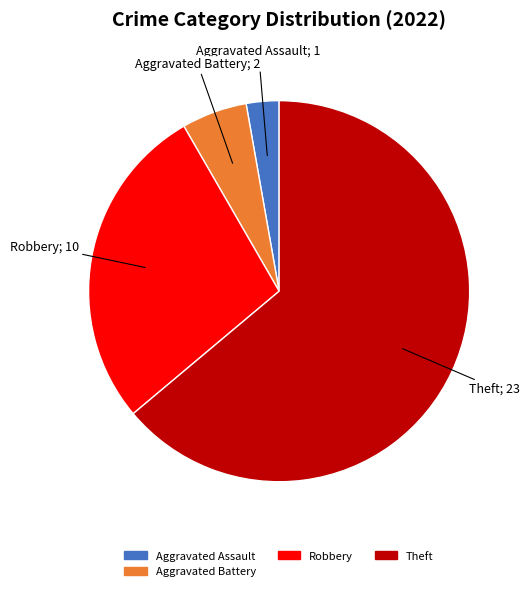

The Aggravated Battery slice represents 12% of the pie. True or false?

False